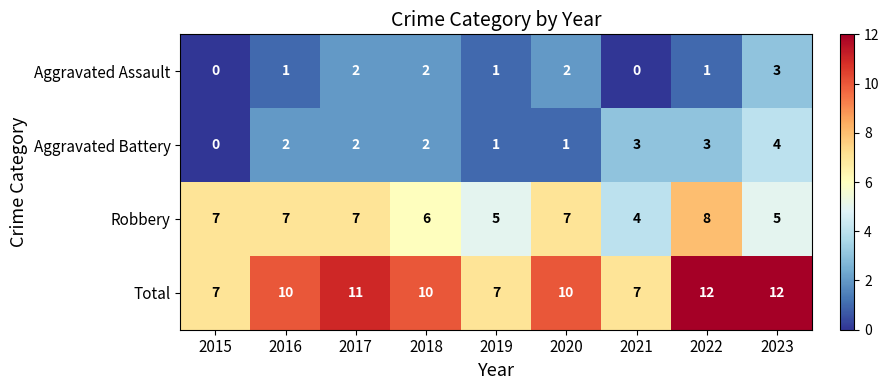

Is it true that Robbery equals 4 at 2015?

False